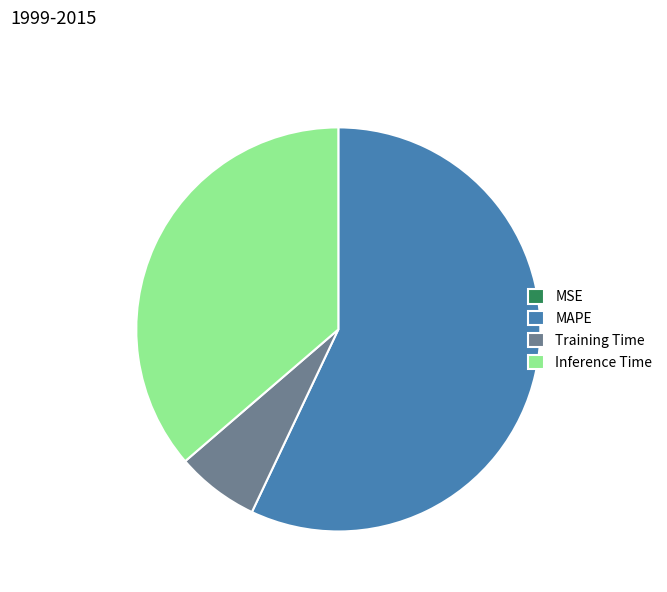

The Inference Time slice represents 36% of the pie. True or false?

True